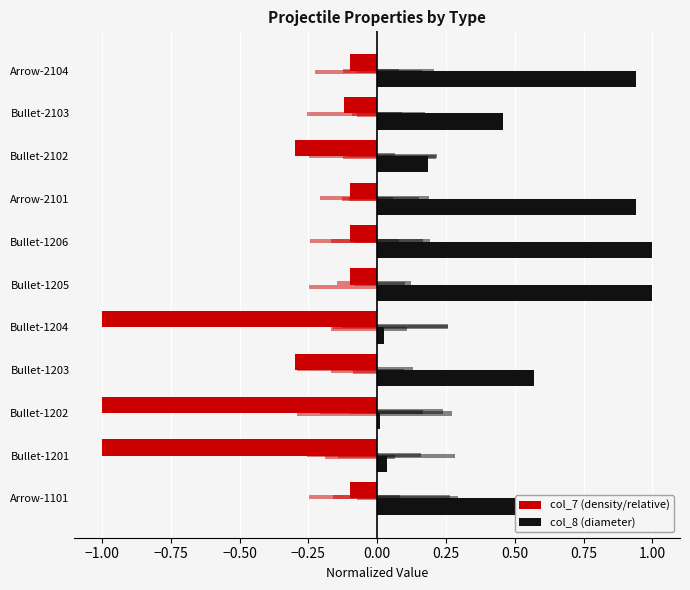

The col_8 (diameter) series shows 0.0 at Bullet-1202. True or false?

False